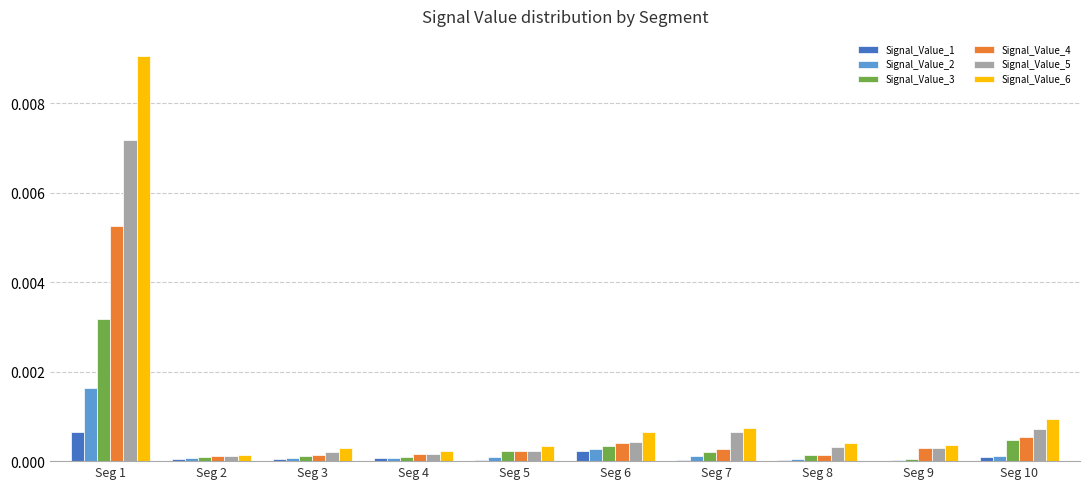

At which category is the sum across all series the highest?

Seg 1